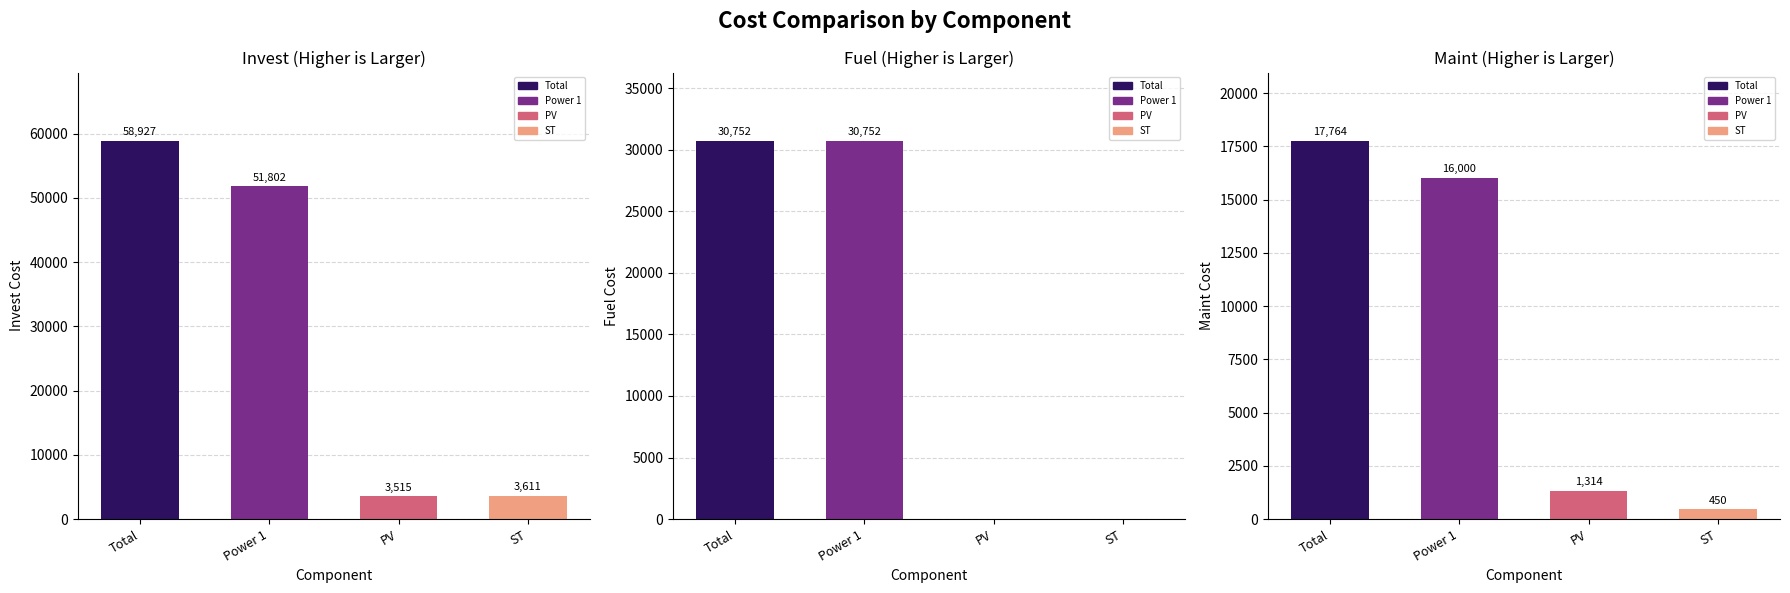

At which category is the sum across all series the highest?

Total